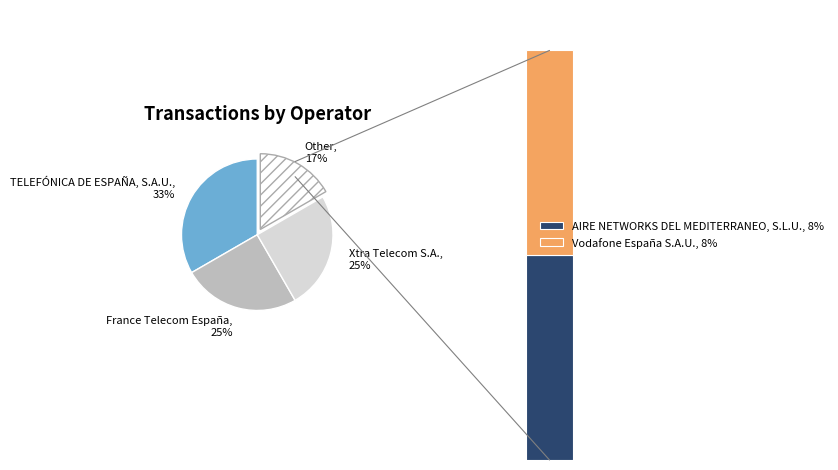

Which category has the biggest portion of the pie?

TELEFÓNICA DE ESPAÑA, S.A.U.